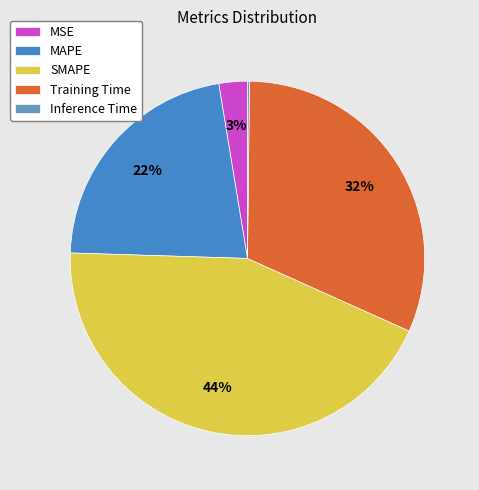

To the nearest percent, what is the difference between the SMAPE and MAPE slice percentages?

22%